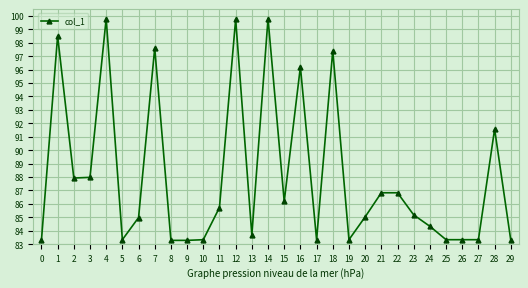

What is the ratio of the value at 29 to the value at 5?

1.0